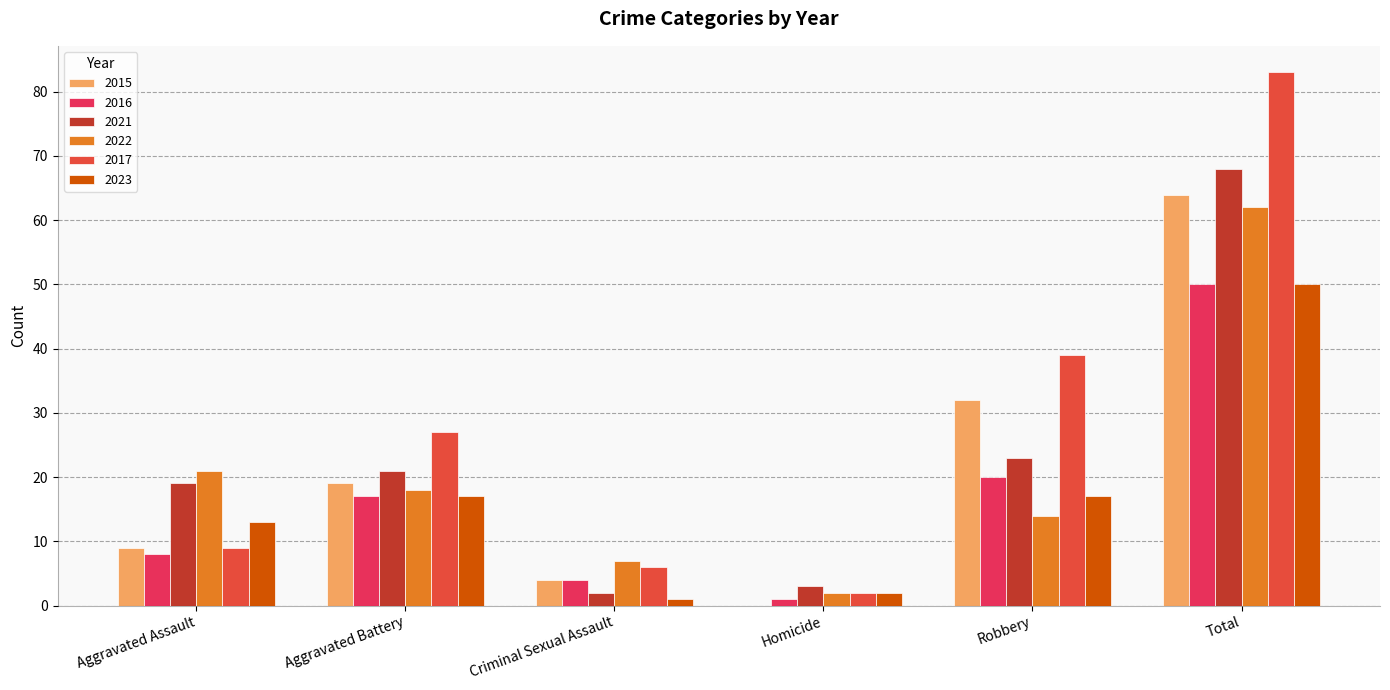

How many categories are shown in the chart?

6